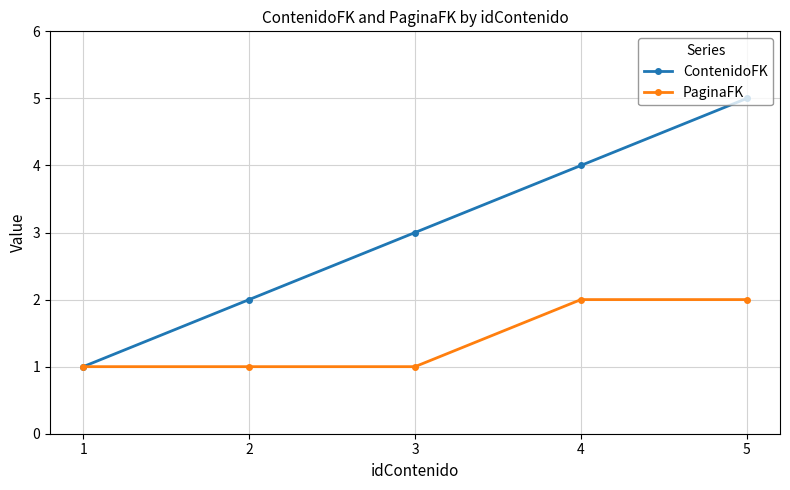

Rank the series at 5 from lowest to highest value.

PaginaFK, ContenidoFK